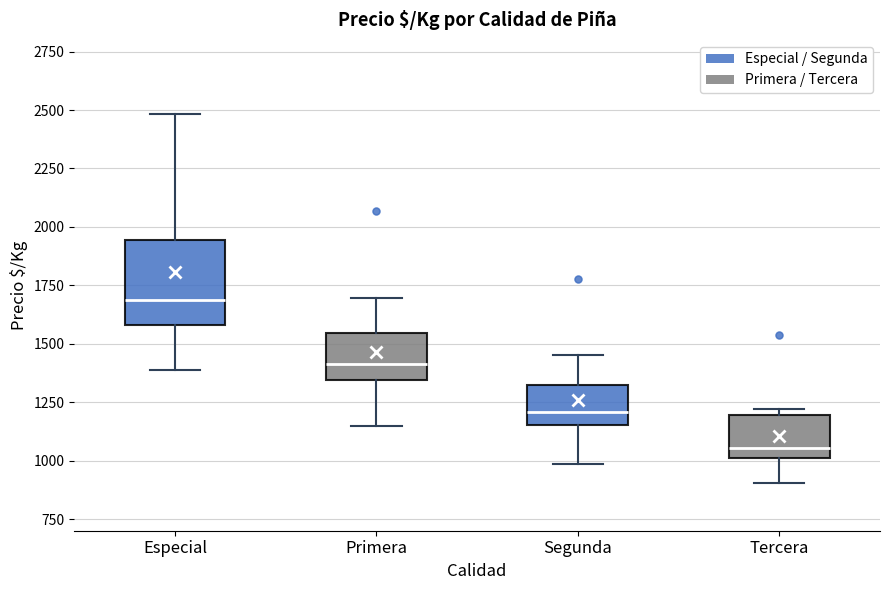

Which box has the lowest median line?

Tercera